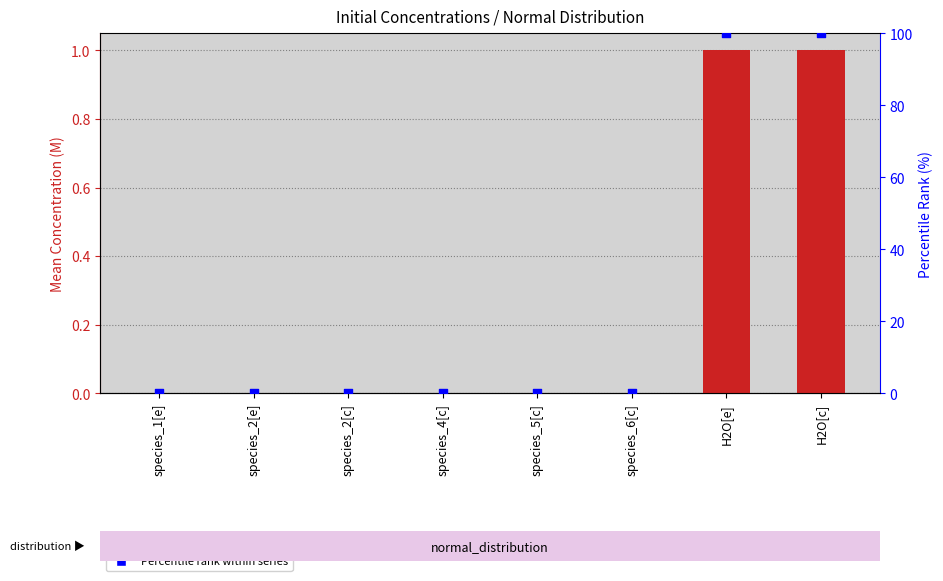

At which category is the sum across all series the highest?

H2O[e]